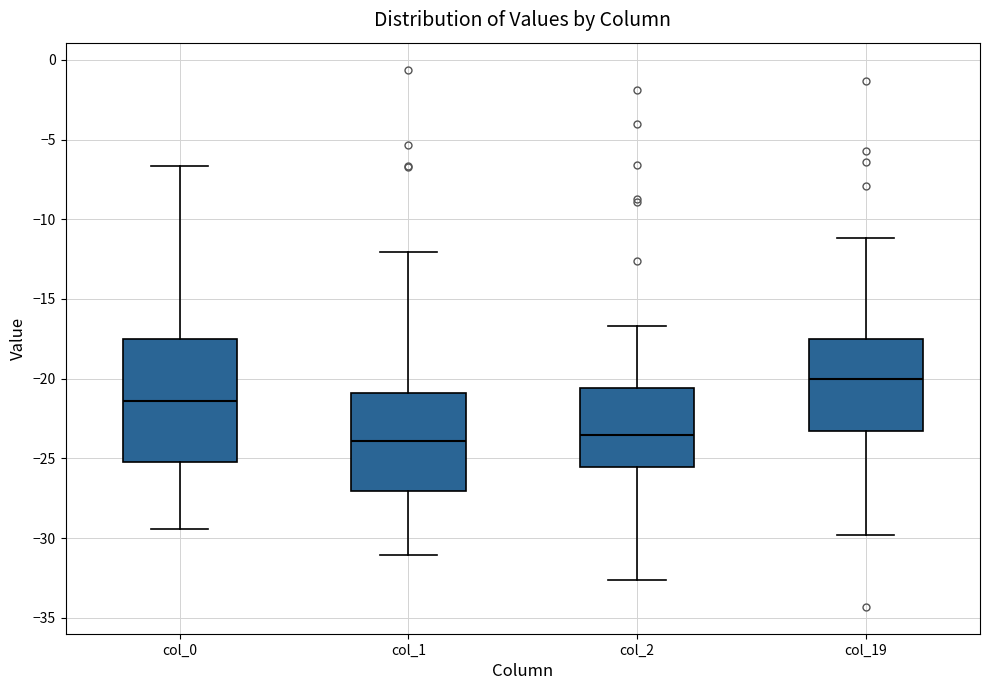

Comparing the boxes themselves (not the whiskers), which one is the tallest?

col_0